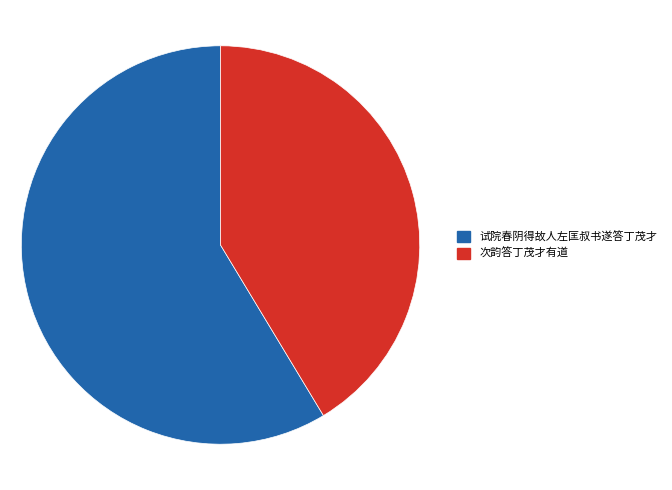

Is there a majority slice in this chart?

Yes